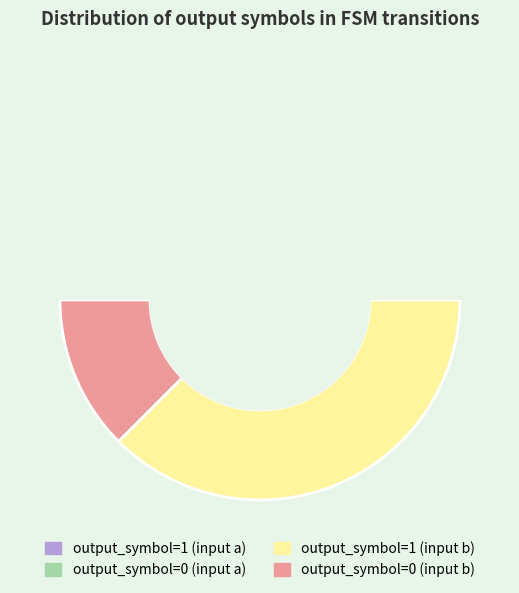

To the nearest percent, what is the average slice percentage?

12%